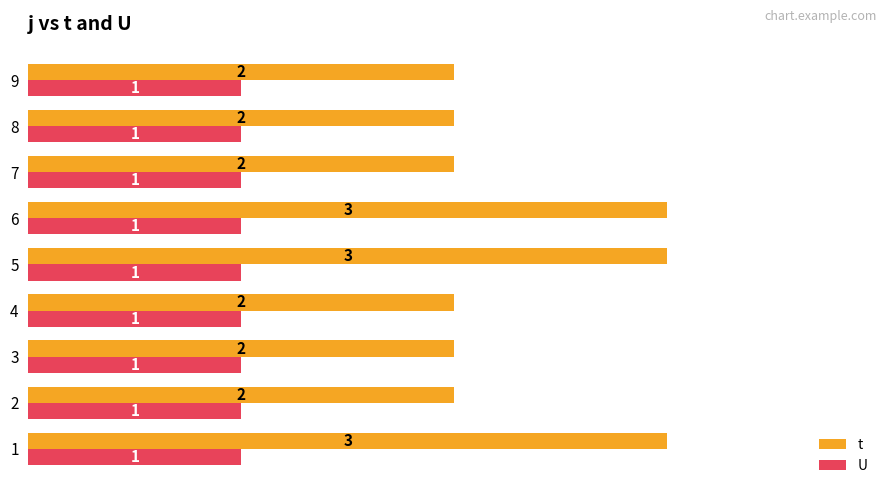

True or false: U has a value of 1 at 9.

True